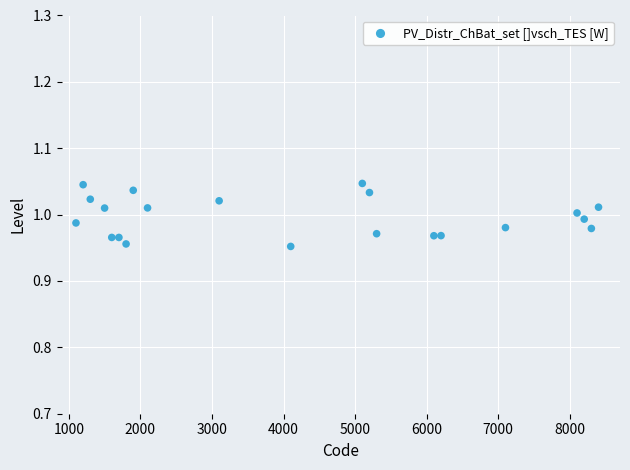

What is the range of X values (max minus min)?

7300.0